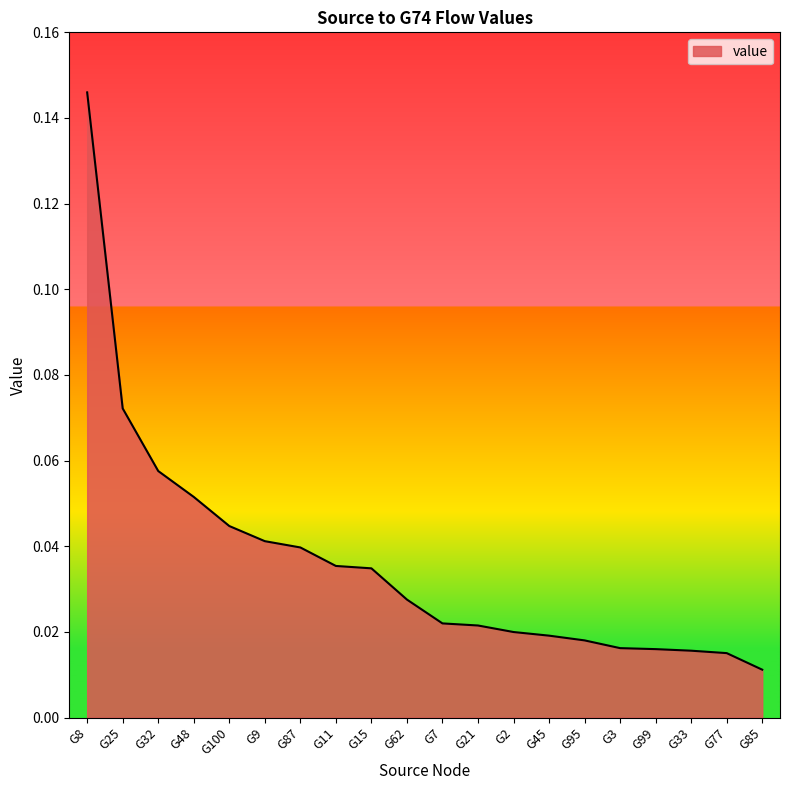

Where is the data nearest to the value 0?

G85